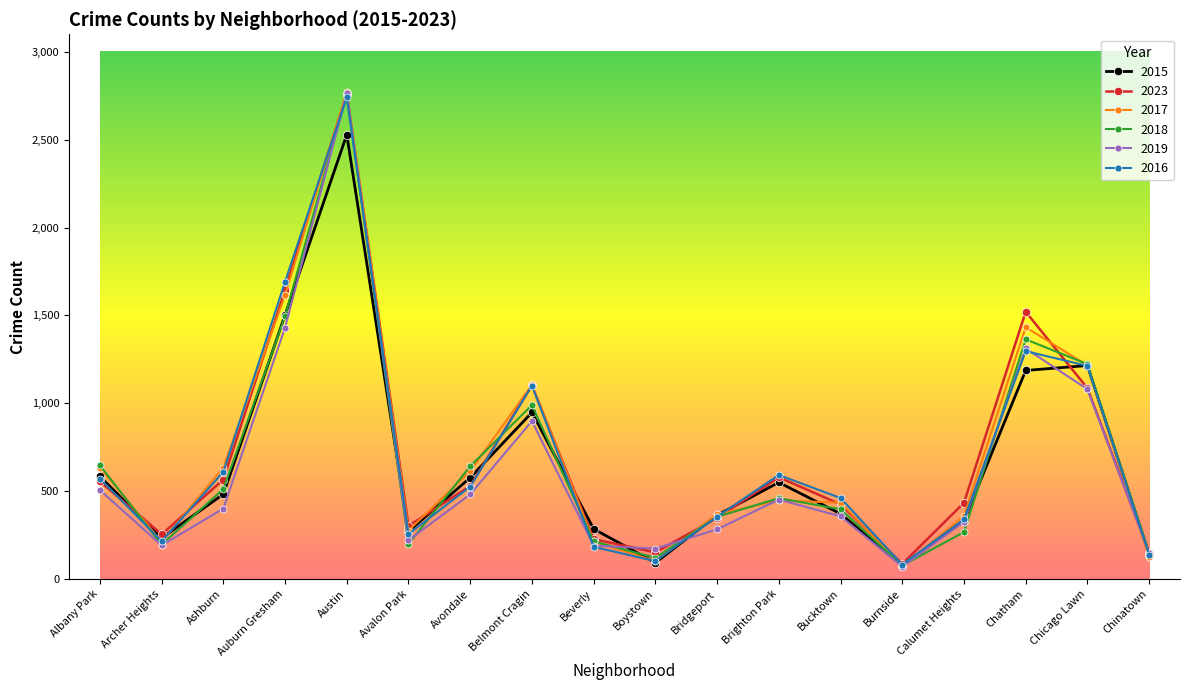

The 2016 series shows 1213 at Chicago Lawn. True or false?

True